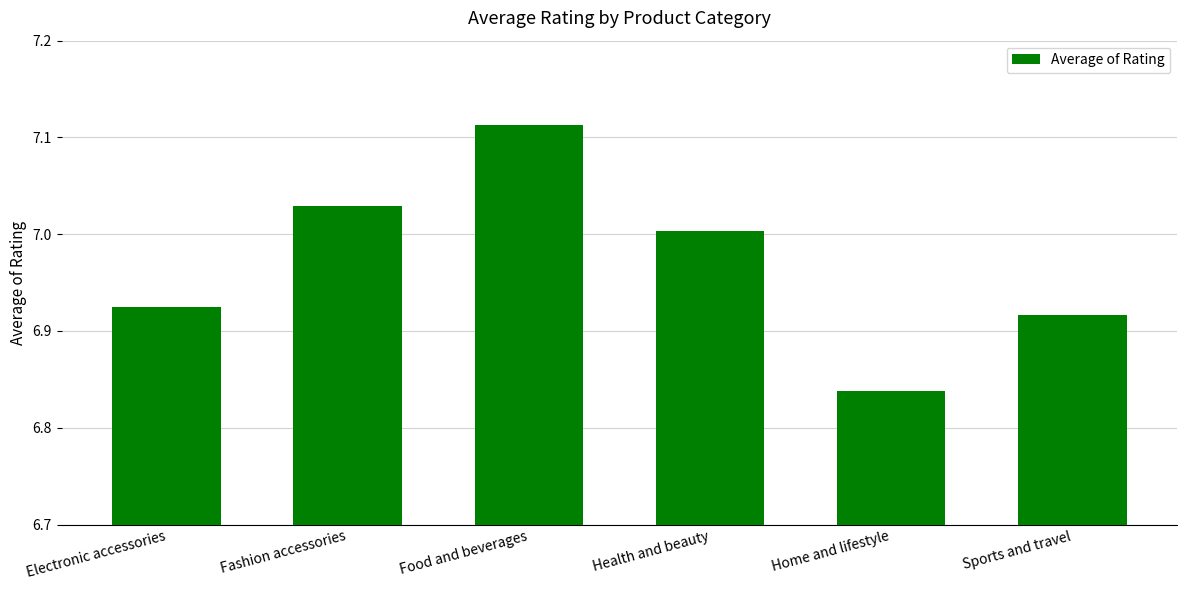

The value at Fashion accessories is 7.0. True or false?

True